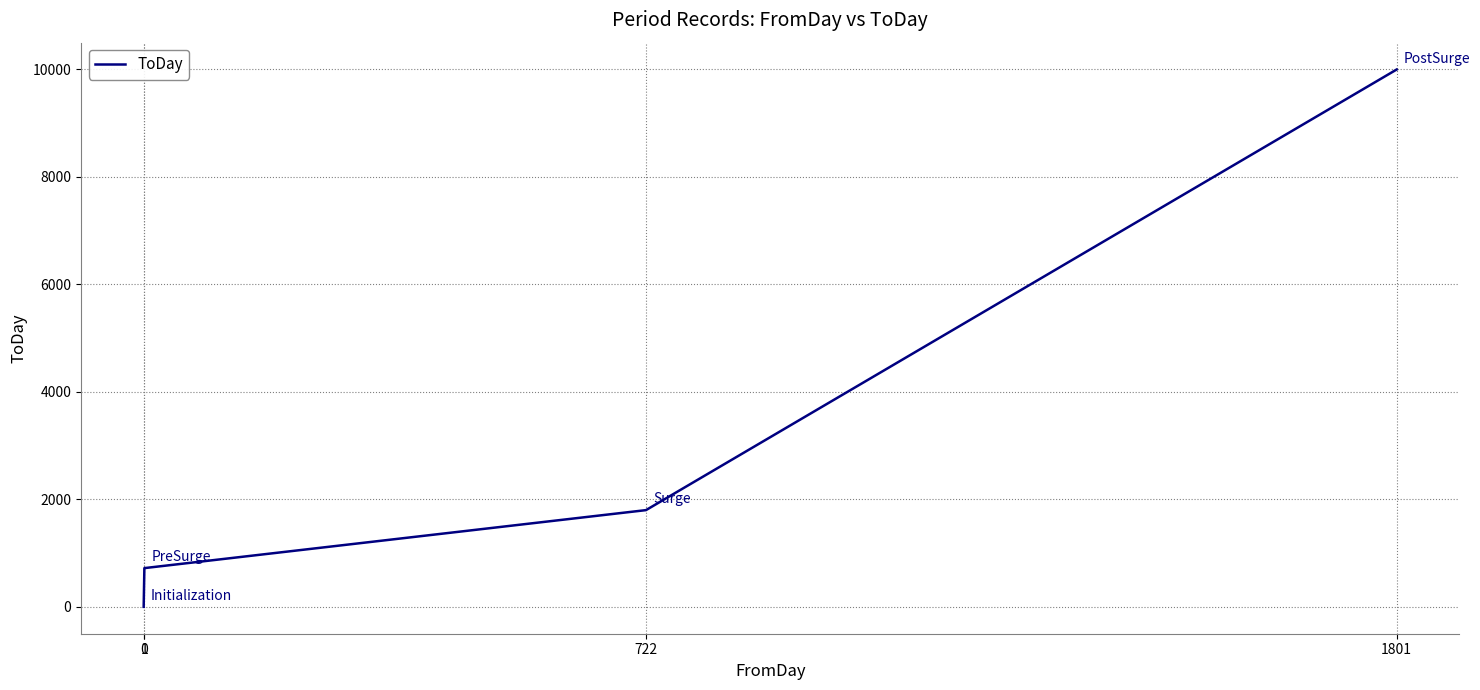

True or false: the data has more than 2 interior local peaks.

False